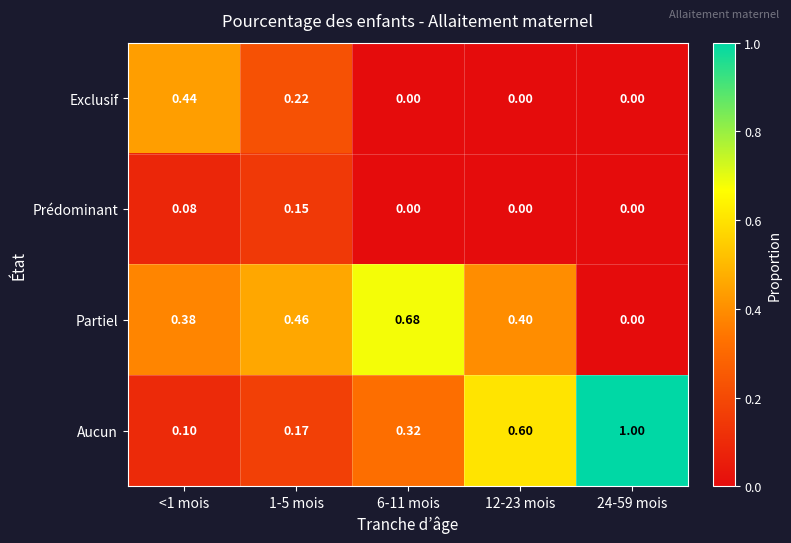

Which series has the largest total across all categories?

Aucun